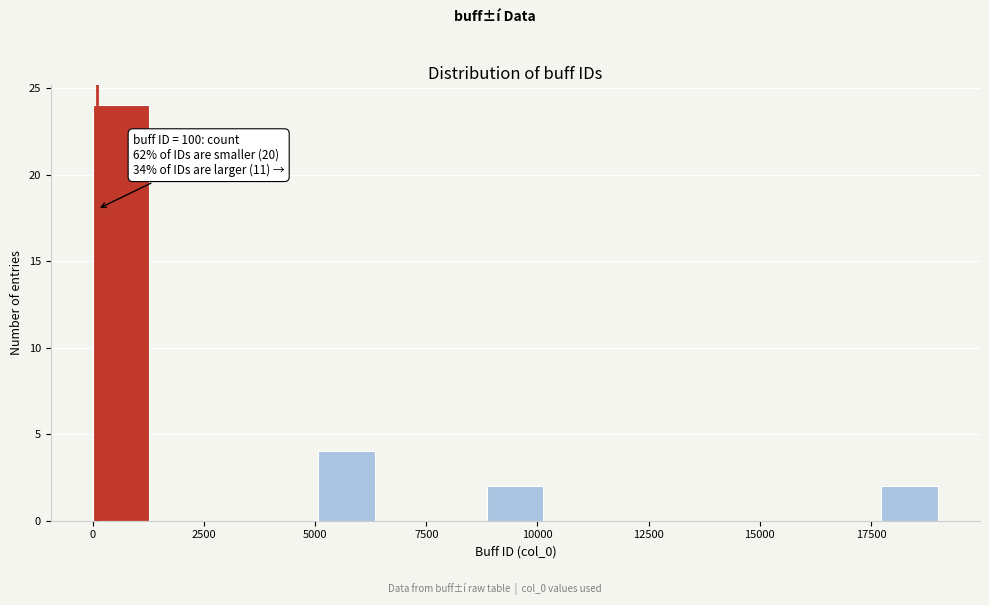

Read against the x-axis, roughly where is the centre of the tallest bar?

500